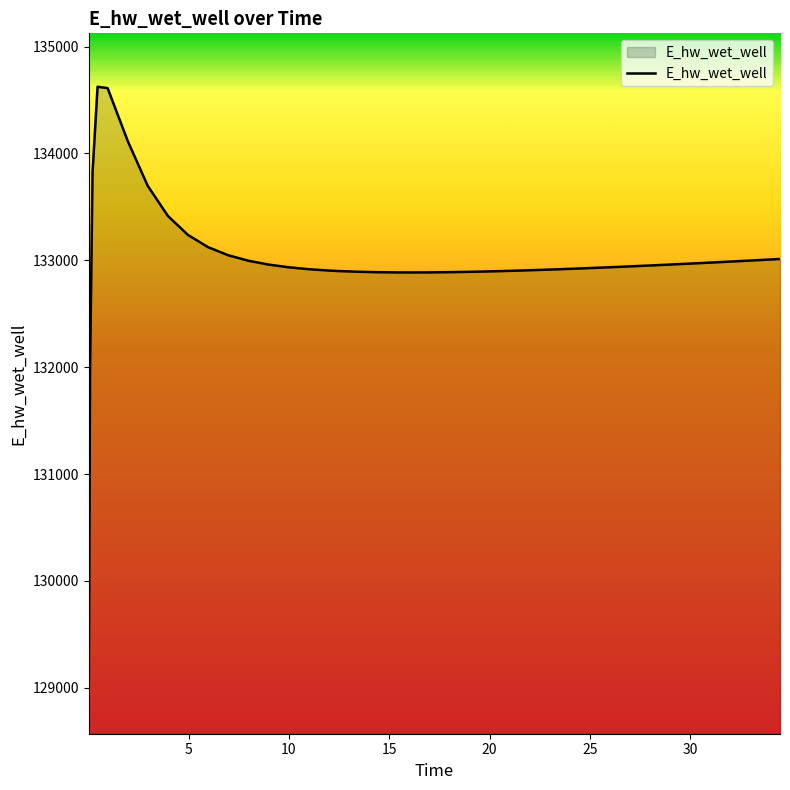

How many lines are shown in the chart?

1